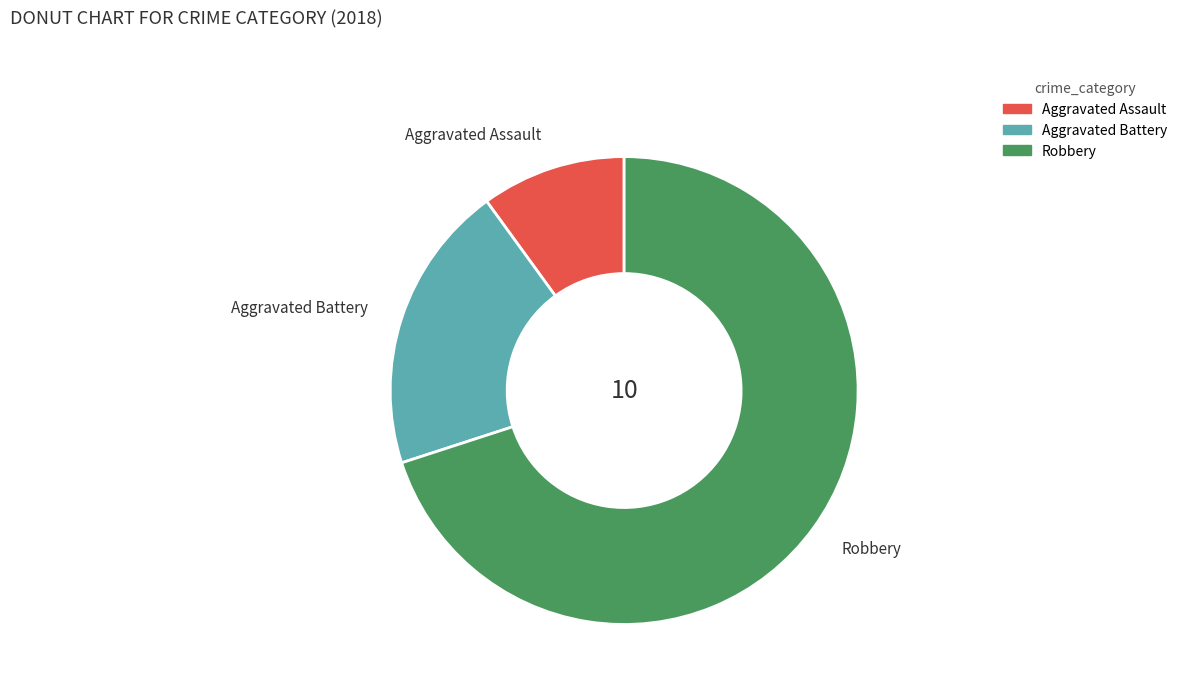

Rank the categories by value from highest to lowest.

Robbery, Aggravated Battery, Aggravated Assault